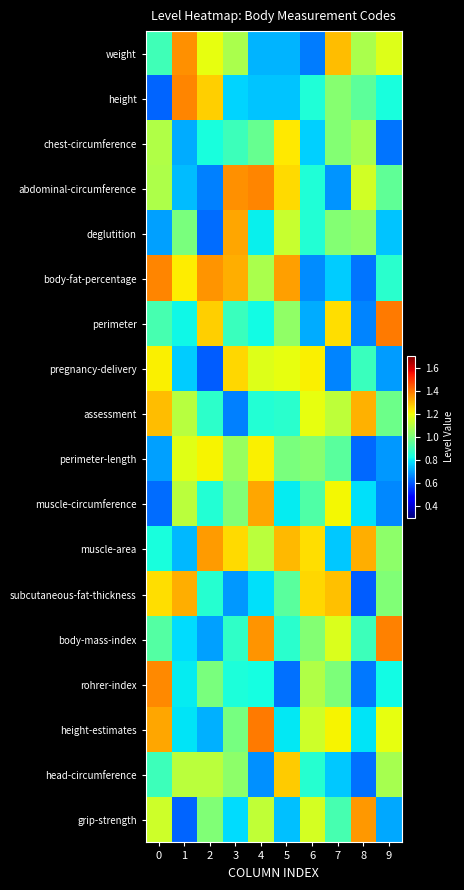

Which label corresponds to the largest value in the chart?

9